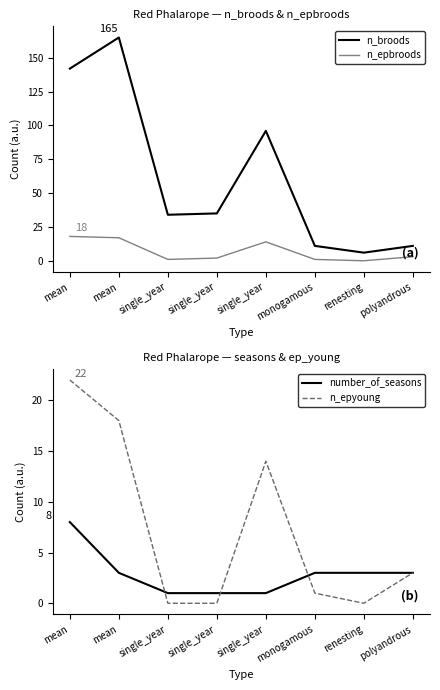

What is the sum of all n_epyoung values?

58